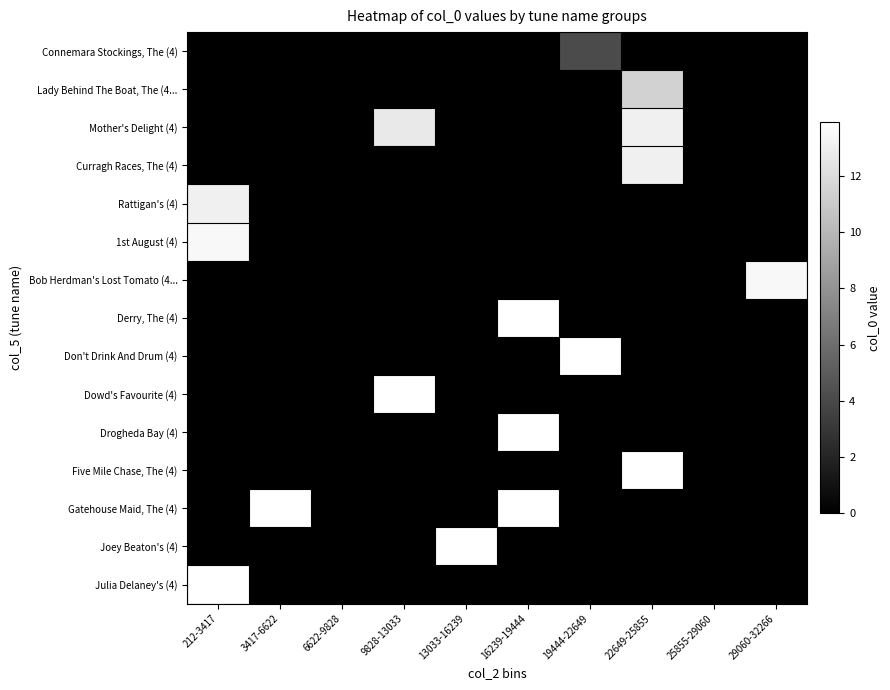

Reading right to left, transcribe all the data shown in this chart.

Connemara Stockings, The (4): 29060-32266=0.0	25855-29060=0.0	22649-25855=0.0	19444-22649=4.1	16239-19444=0.0	13033-16239=0.0	9828-13033=0.0	6622-9828=0.0	3417-6622=0.0	212-3417=0.0
Lady Behind The Boat, The (4...: 29060-32266=0.0	25855-29060=0.0	22649-25855=11.4	19444-22649=0.0	16239-19444=0.0	13033-16239=0.0	9828-13033=0.0	6622-9828=0.0	3417-6622=0.0	212-3417=0.0
Mother's Delight (4): 29060-32266=0.0	25855-29060=0.0	22649-25855=13.1	19444-22649=0.0	16239-19444=0.0	13033-16239=0.0	9828-13033=12.7	6622-9828=0.0	3417-6622=0.0	212-3417=0.0
Curragh Races, The (4): 29060-32266=0.0	25855-29060=0.0	22649-25855=13.1	19444-22649=0.0	16239-19444=0.0	13033-16239=0.0	9828-13033=0.0	6622-9828=0.0	3417-6622=0.0	212-3417=0.0
Rattigan's (4): 29060-32266=0.0	25855-29060=0.0	22649-25855=0.0	19444-22649=0.0	16239-19444=0.0	13033-16239=0.0	9828-13033=0.0	6622-9828=0.0	3417-6622=0.0	212-3417=13.1
1st August (4): 29060-32266=0.0	25855-29060=0.0	22649-25855=0.0	19444-22649=0.0	16239-19444=0.0	13033-16239=0.0	9828-13033=0.0	6622-9828=0.0	3417-6622=0.0	212-3417=13.5
Bob Herdman's Lost Tomato (4...: 29060-32266=13.5	25855-29060=0.0	22649-25855=0.0	19444-22649=0.0	16239-19444=0.0	13033-16239=0.0	9828-13033=0.0	6622-9828=0.0	3417-6622=0.0	212-3417=0.0
Derry, The (4): 29060-32266=0.0	25855-29060=0.0	22649-25855=0.0	19444-22649=0.0	16239-19444=13.9	13033-16239=0.0	9828-13033=0.0	6622-9828=0.0	3417-6622=0.0	212-3417=0.0
Don't Drink And Drum (4): 29060-32266=0.0	25855-29060=0.0	22649-25855=0.0	19444-22649=13.9	16239-19444=0.0	13033-16239=0.0	9828-13033=0.0	6622-9828=0.0	3417-6622=0.0	212-3417=0.0
Dowd's Favourite (4): 29060-32266=0.0	25855-29060=0.0	22649-25855=0.0	19444-22649=0.0	16239-19444=0.0	13033-16239=0.0	9828-13033=13.9	6622-9828=0.0	3417-6622=0.0	212-3417=0.0
Drogheda Bay (4): 29060-32266=0.0	25855-29060=0.0	22649-25855=0.0	19444-22649=0.0	16239-19444=13.9	13033-16239=0.0	9828-13033=0.0	6622-9828=0.0	3417-6622=0.0	212-3417=0.0
Five Mile Chase, The (4): 29060-32266=0.0	25855-29060=0.0	22649-25855=13.9	19444-22649=0.0	16239-19444=0.0	13033-16239=0.0	9828-13033=0.0	6622-9828=0.0	3417-6622=0.0	212-3417=0.0
Gatehouse Maid, The (4): 29060-32266=0.0	25855-29060=0.0	22649-25855=0.0	19444-22649=0.0	16239-19444=13.9	13033-16239=0.0	9828-13033=0.0	6622-9828=0.0	3417-6622=13.9	212-3417=0.0
Joey Beaton's (4): 29060-32266=0.0	25855-29060=0.0	22649-25855=0.0	19444-22649=0.0	16239-19444=0.0	13033-16239=13.9	9828-13033=0.0	6622-9828=0.0	3417-6622=0.0	212-3417=0.0
Julia Delaney's (4): 29060-32266=0.0	25855-29060=0.0	22649-25855=0.0	19444-22649=0.0	16239-19444=0.0	13033-16239=0.0	9828-13033=0.0	6622-9828=0.0	3417-6622=0.0	212-3417=13.9